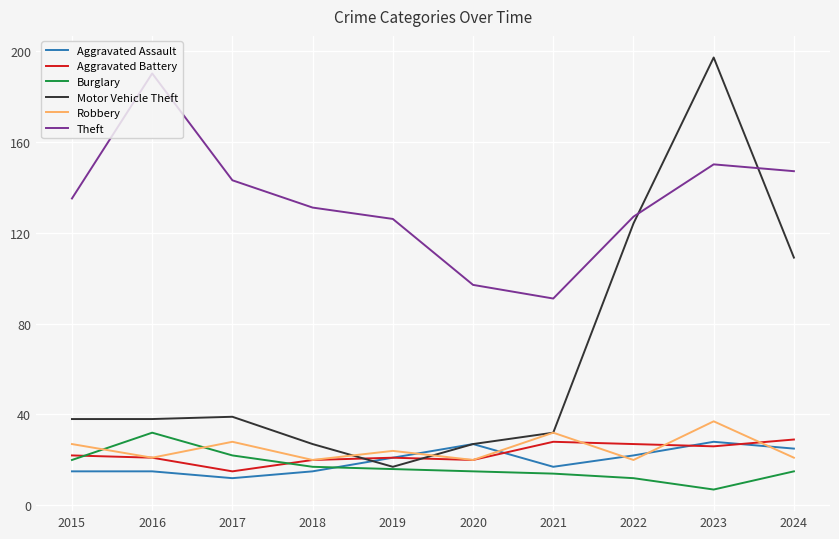

Reading right to left, what are all the values shown in this chart?

Aggravated Assault: 25	28	22	17	27	21	15	12	15	15
Aggravated Battery: 29	26	27	28	20	21	20	15	21	22
Burglary: 15	7	12	14	15	16	17	22	32	20
Motor Vehicle Theft: 109	197	124	32	27	17	27	39	38	38
Robbery: 21	37	20	32	20	24	20	28	21	27
Theft: 147	150	127	91	97	126	131	143	190	135